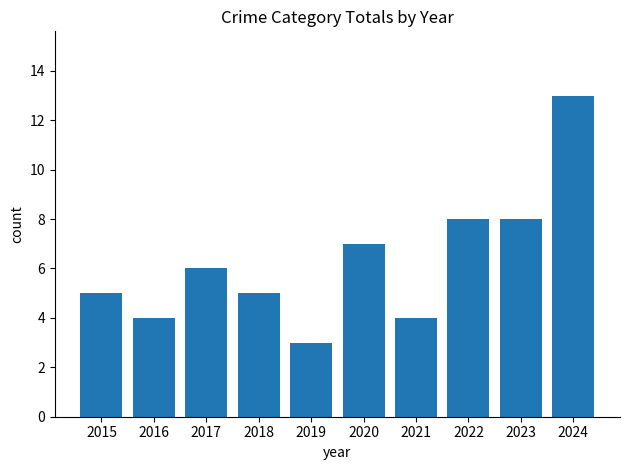

What is the average value?

6